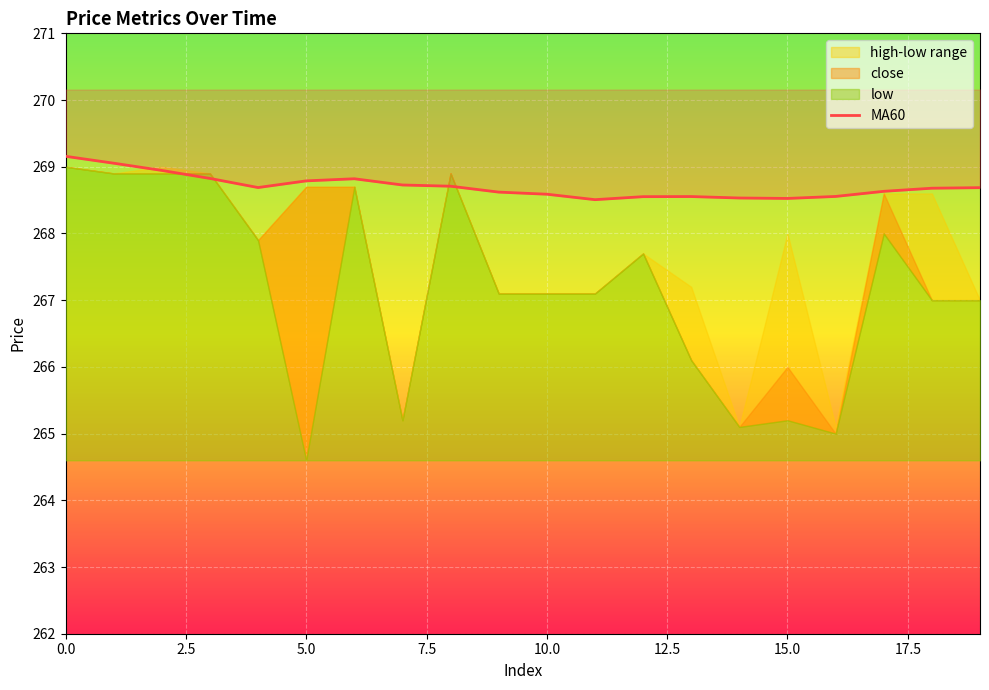

What is the greatest value displayed?

269.2